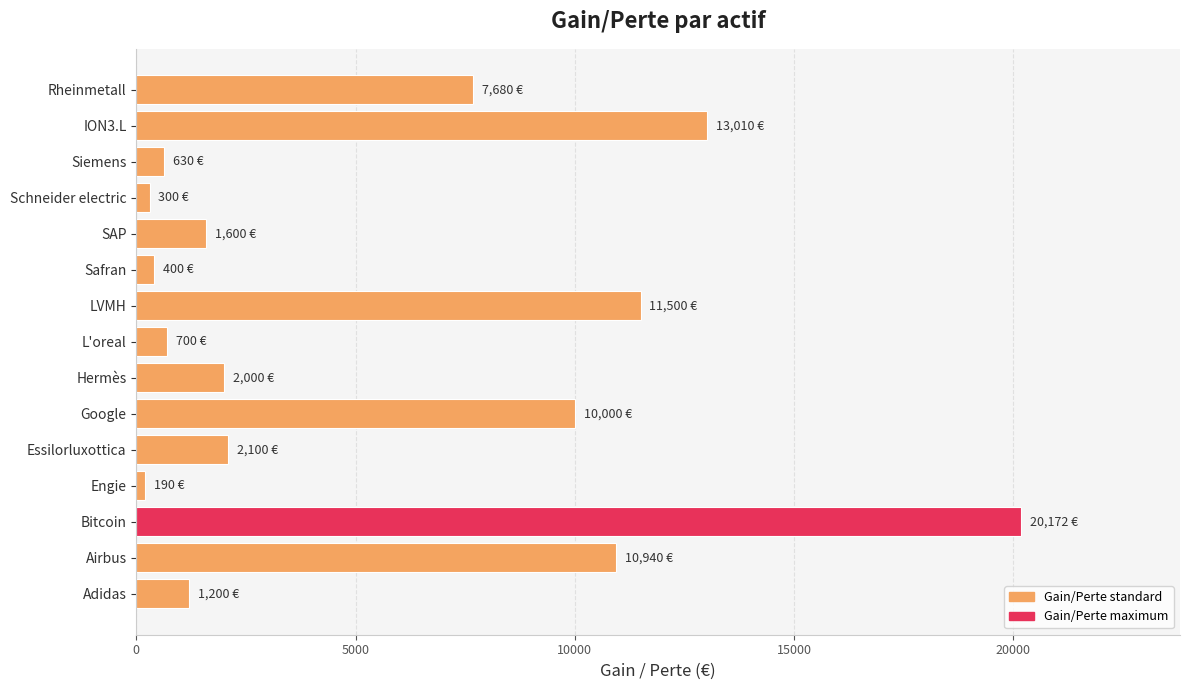

Where is the data nearest to the value 10181?

Google